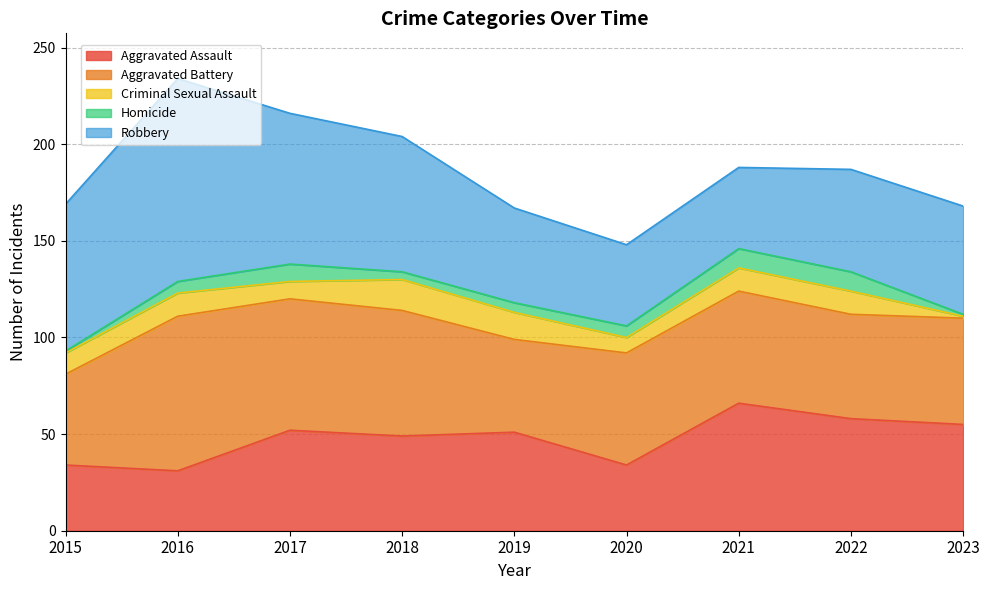

What is the difference between the maximum and minimum values in the Robbery series?

63